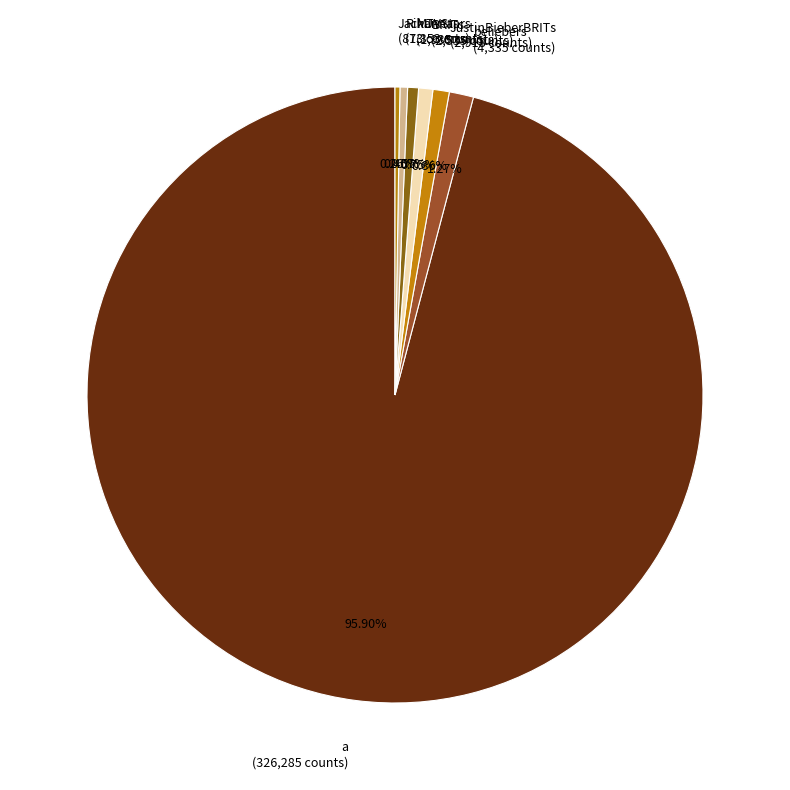

Which category has the biggest portion of the pie?

a